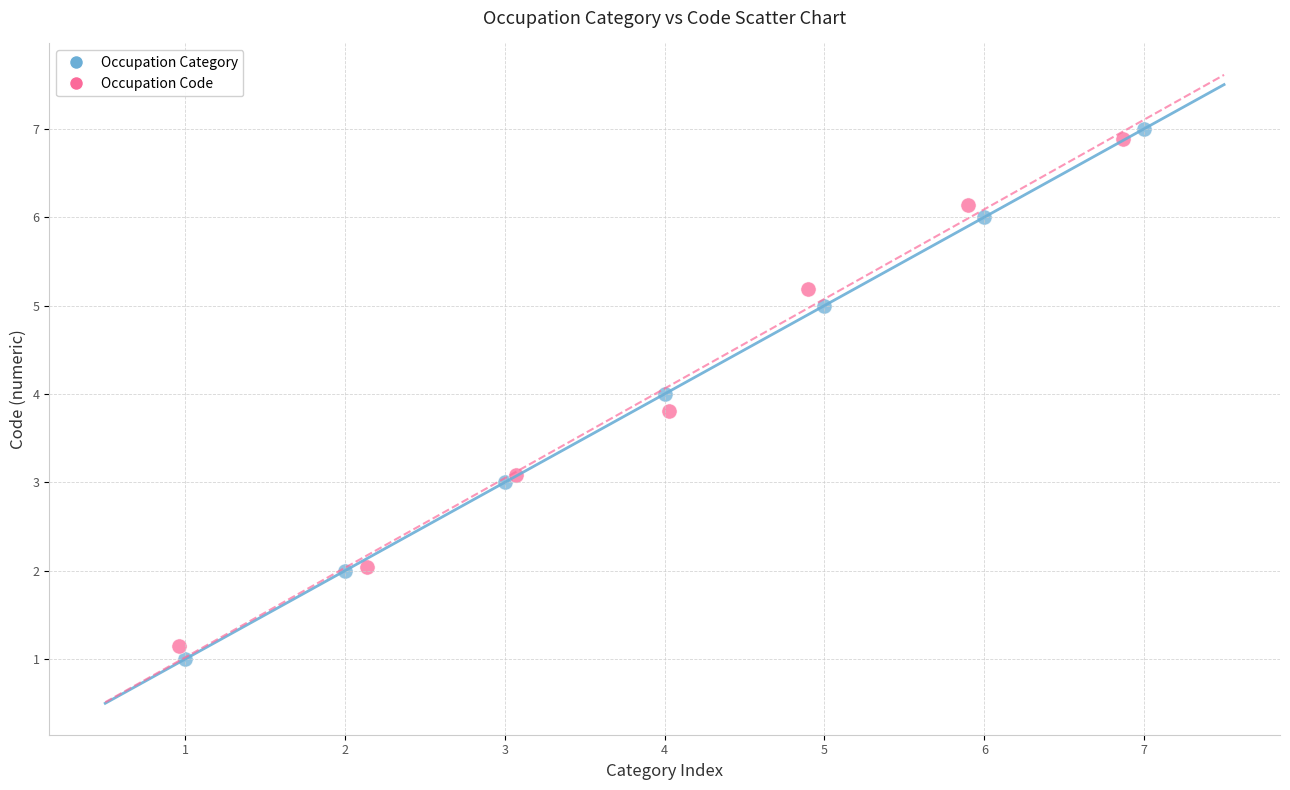

Which series has the widest spread of Y values?

Occupation Category